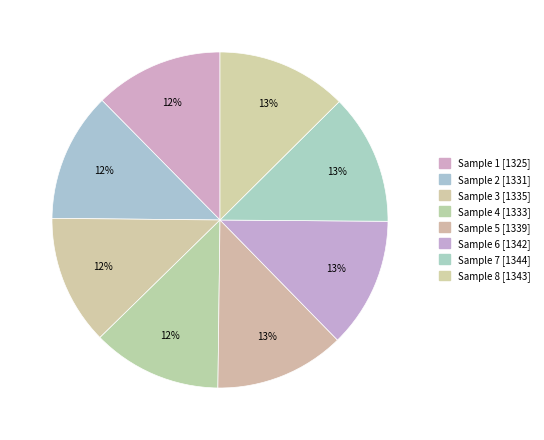

How many slices are in this pie chart?

8